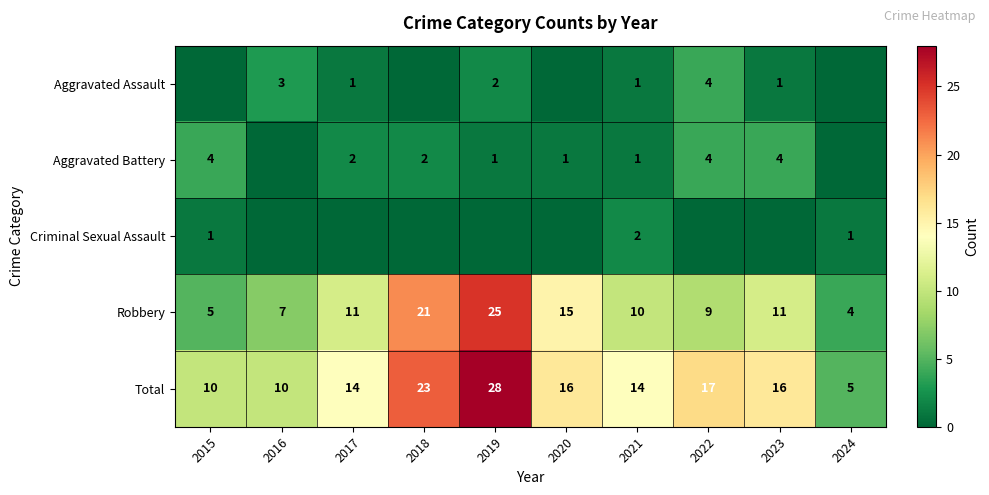

True or false: Aggravated Battery has a value of 1 at 2019.

True